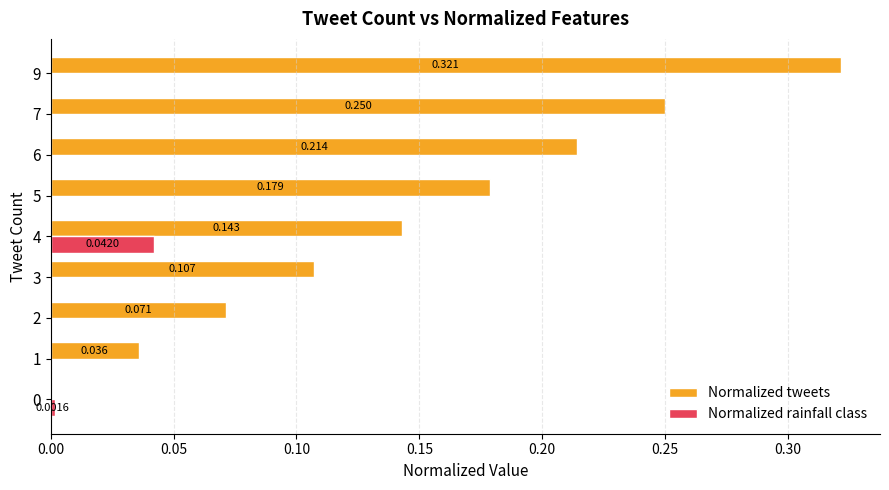

Which series has the largest total across all categories?

Normalized tweets